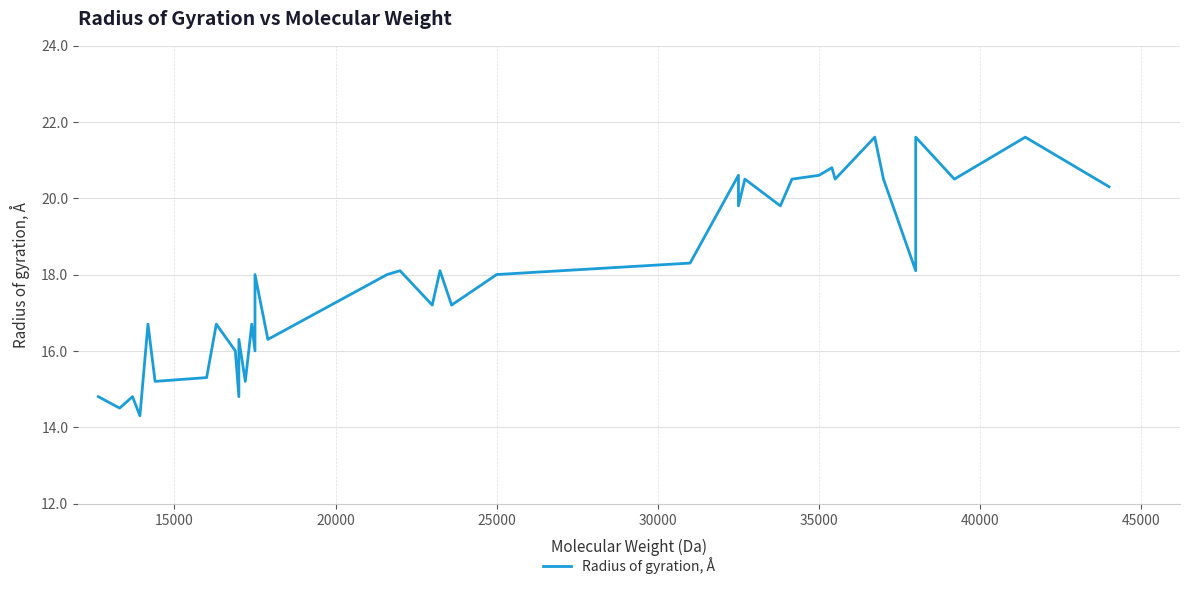

How many data points are less than 18?

17